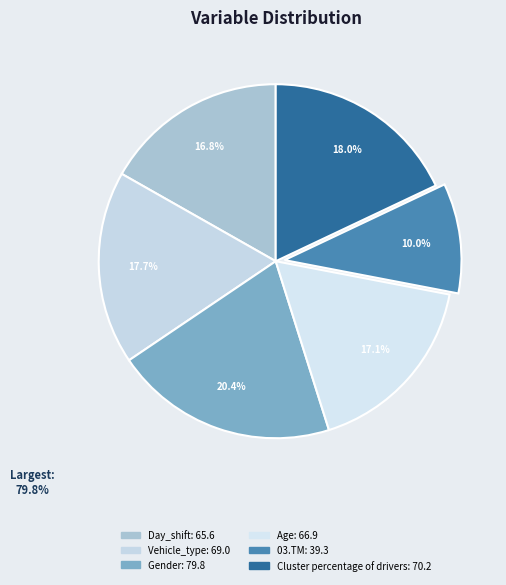

What is the change in value from Vehicle_type to Age?

-2.1